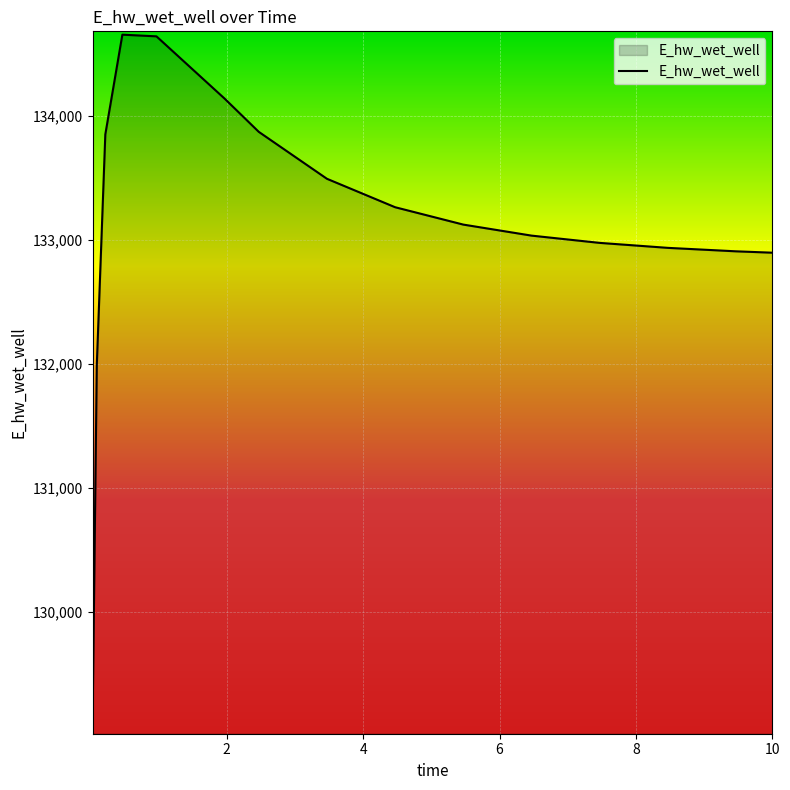

What is the minimum value shown in the chart?

129079.4